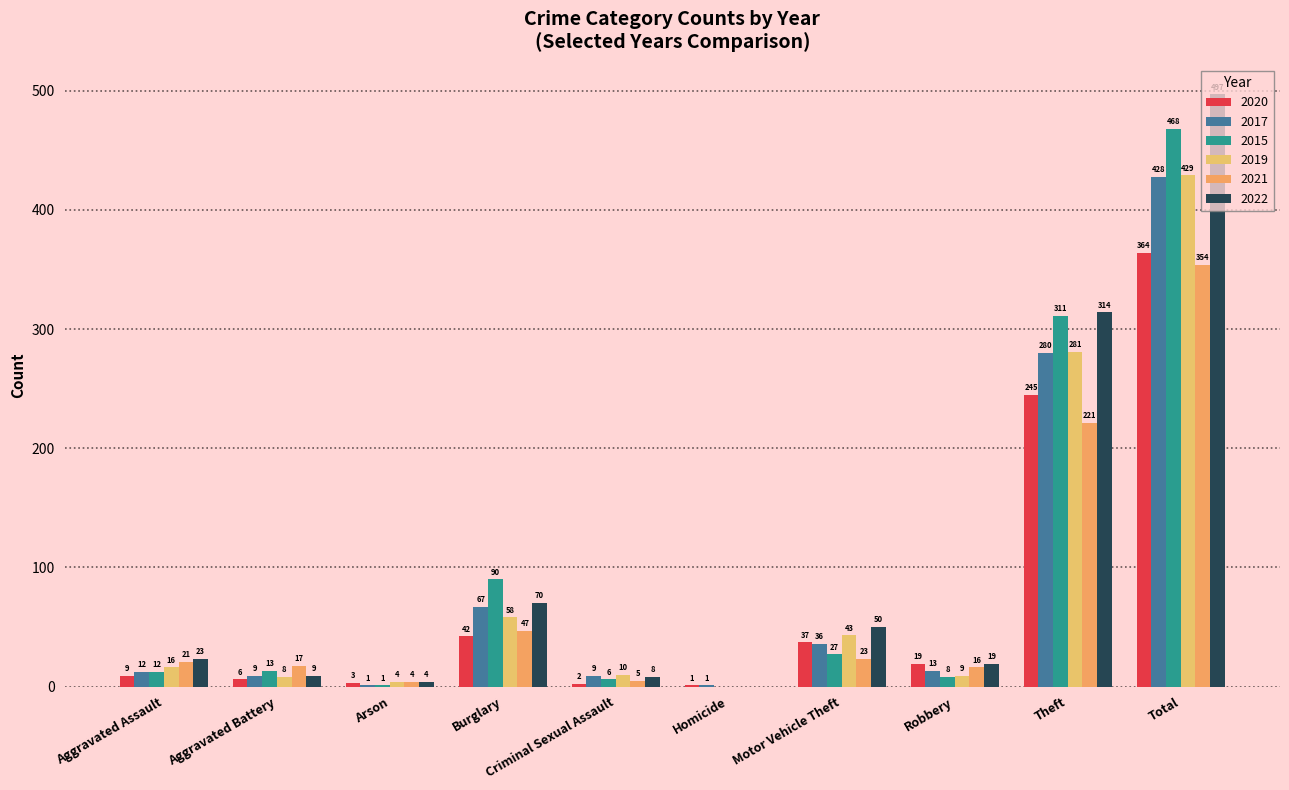

Between Robbery and Motor Vehicle Theft, which is larger?

Motor Vehicle Theft